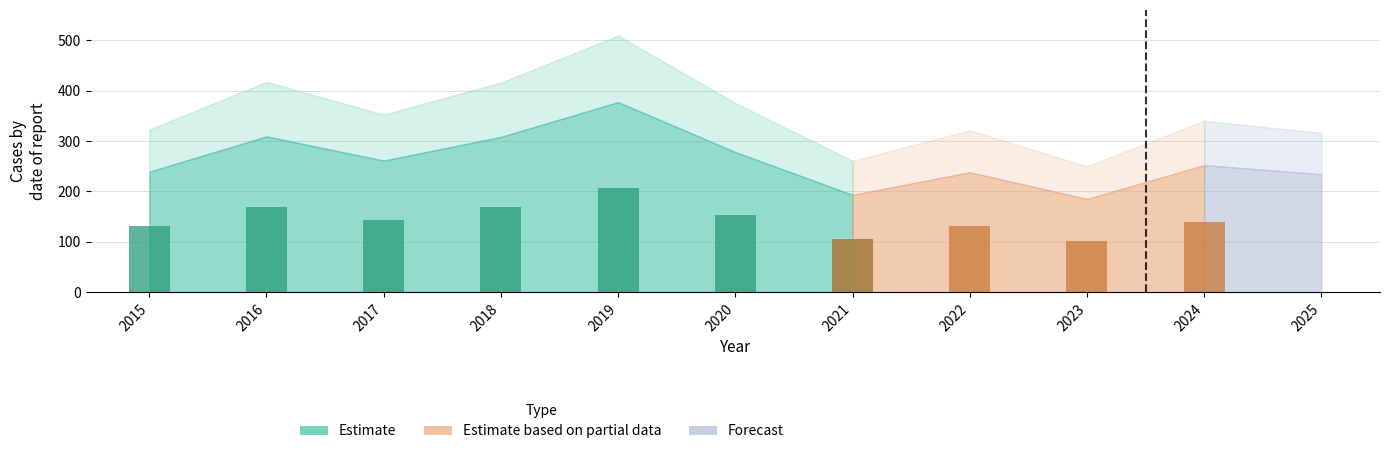

How many data points does each series have?

11